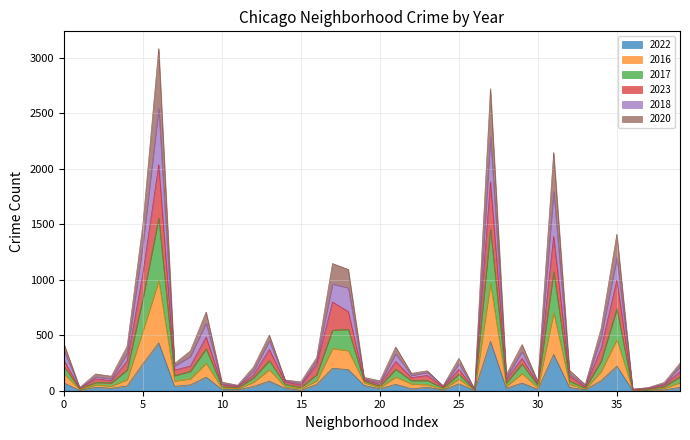

How many interior local valleys does the 2017 series have?

13